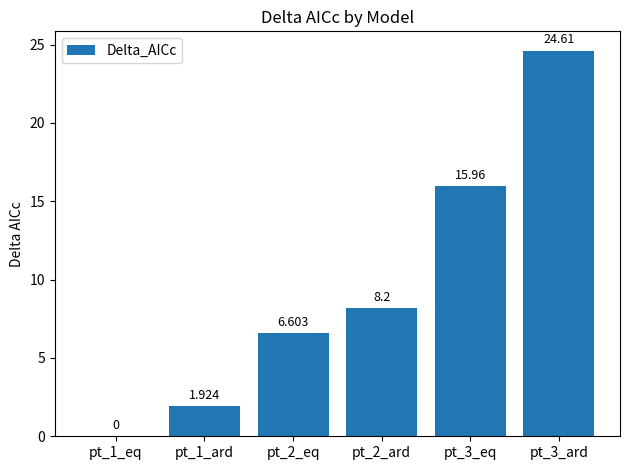

What is the sum of the values at pt_2_eq and pt_3_ard?

31.2